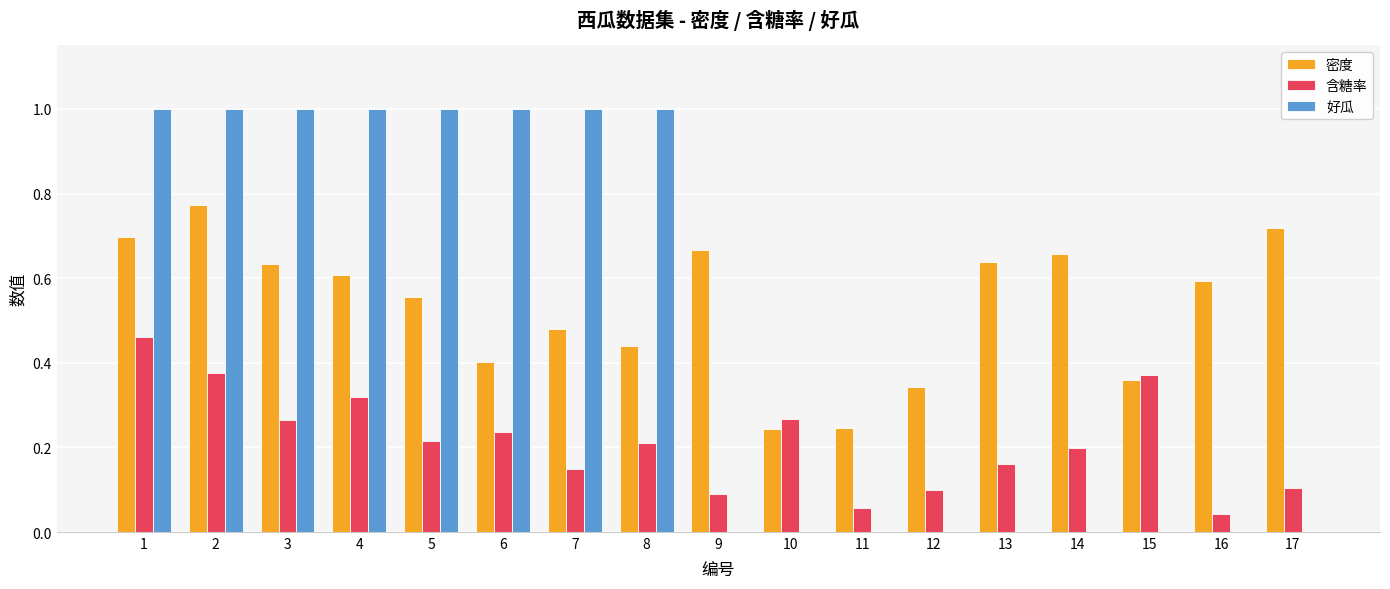

Which series has the largest total across all categories?

密度